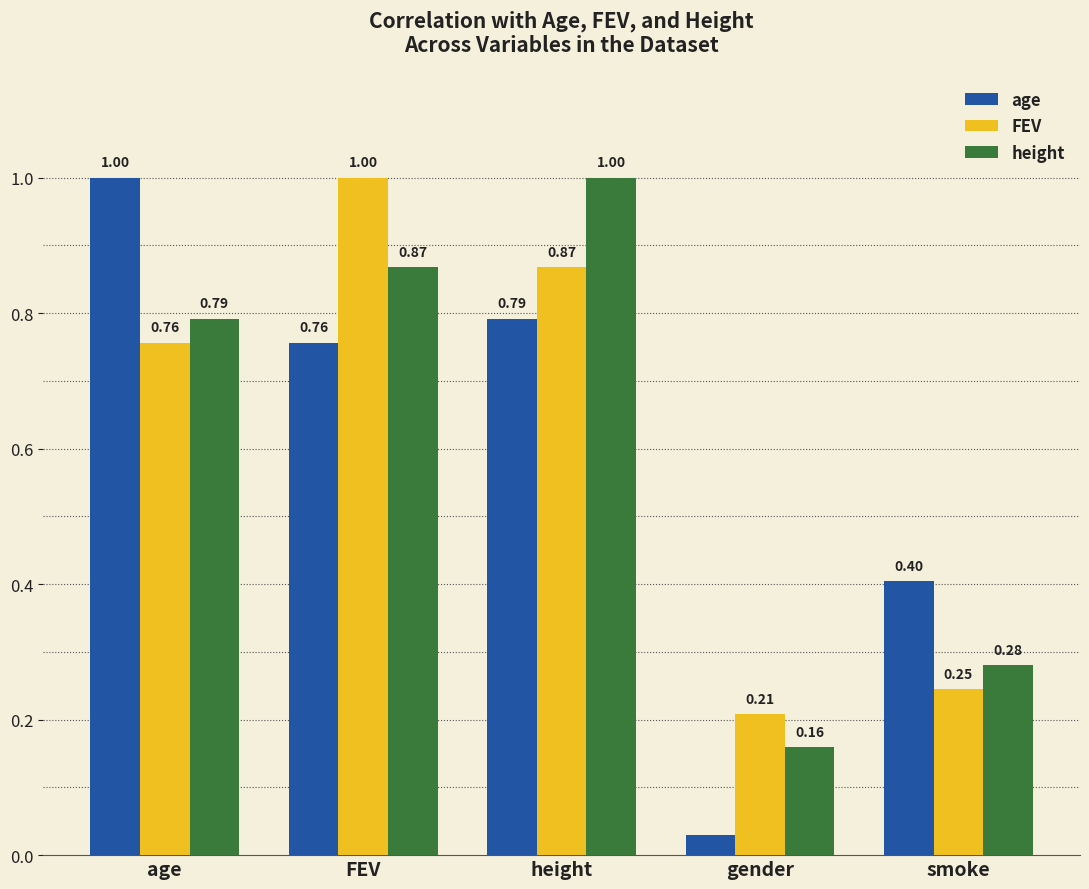

Is the value of height at height greater than the value of age at height?

Yes